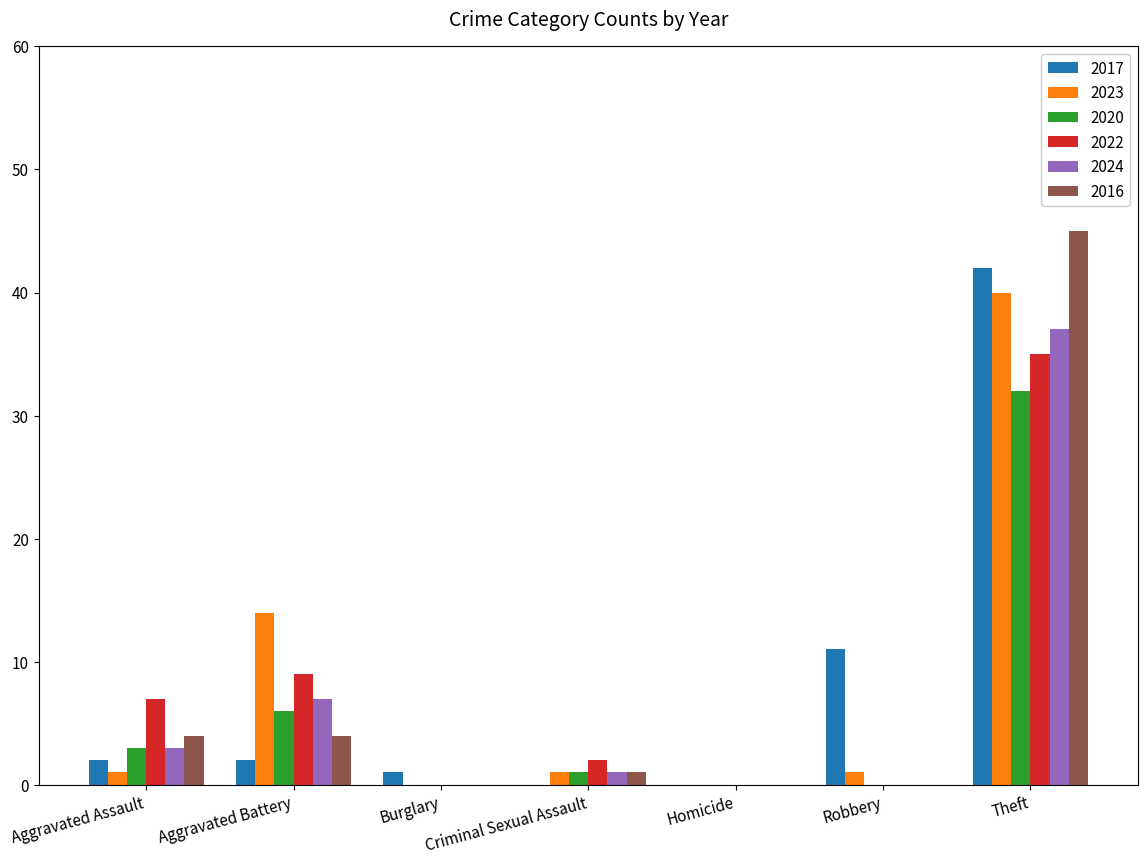

What is the greatest value displayed?

45